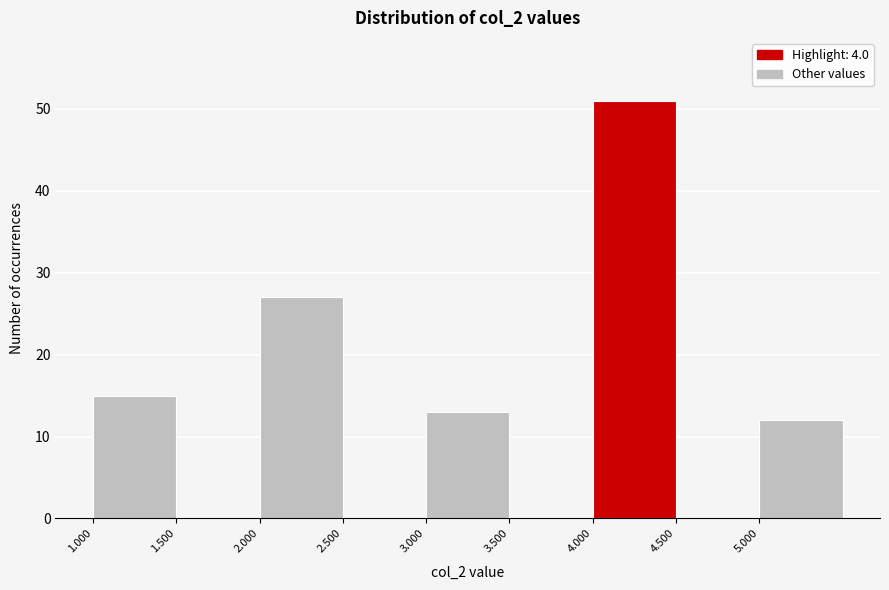

Reading left to right, transcribe this chart: for each bar, give the range it covers on the x-axis and its height. The values are not printed on the chart, so give them approximately, as read against the axis.

1.0 to 1.5: 15
1.5 to 2.0: 0
2.0 to 2.5: 27
2.5 to 3.0: 0
3.0 to 3.5: 13
3.5 to 4.0: 0
4.0 to 4.5: 51
4.5 to 5.0: 0
5.0 to 5.5: 12